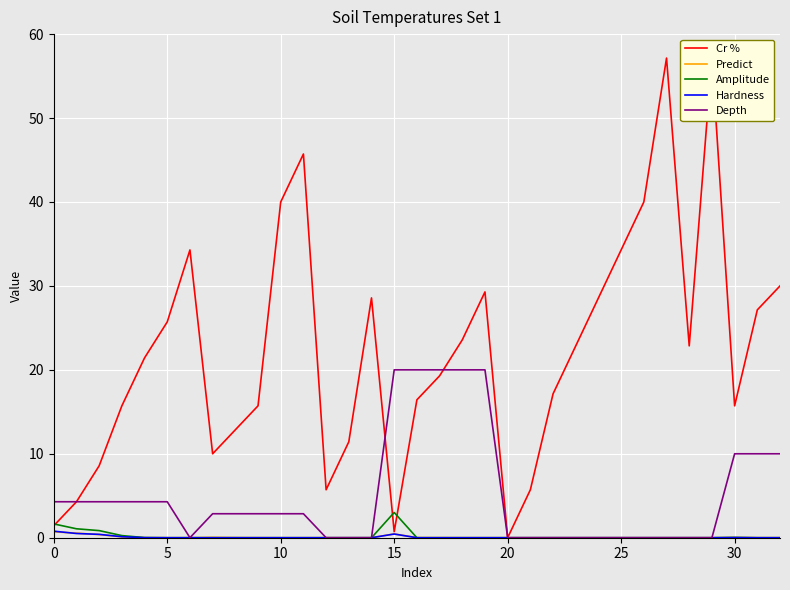

Reading right to left, what are all the values shown in this chart?

Cr %: 30.0	27.1	15.7	57.1	22.9	57.1	40.0	34.3	28.6	22.9	17.1	5.7	0.0	29.3	23.6	19.3	16.4	0.7	28.6	11.4	5.7	45.7	40.0	15.7	12.9	10.0	34.3	25.7	21.4	15.7	8.6	4.3	1.4
Predict: 0.0	0.0	0.0	0.0	0.0	0.0	0.0	0.0	0.0	0.0	0.0	0.0	0.0	0.0	0.0	0.0	0.0	0.5	0.0	0.0	0.0	0.0	0.0	0.0	0.0	0.0	0.0	0.0	0.0	0.1	0.4	0.5	0.7
Amplitude: 0.0	0.0	0.0	0.0	0.0	0.0	0.0	0.0	0.0	0.0	0.0	0.0	0.0	0.0	0.0	0.0	0.0	3.0	0.0	0.0	0.0	0.0	0.0	0.0	0.0	0.0	0.0	0.0	0.0	0.3	0.8	1.1	1.6
Hardness: 0.0	0.0	0.0	0.0	0.0	0.0	0.0	0.0	0.0	0.0	0.0	0.0	0.0	0.0	0.0	0.0	0.0	0.4	0.0	0.0	0.0	0.0	0.0	0.0	0.0	0.0	0.0	0.0	0.0	0.1	0.4	0.5	0.8
Depth: 10.0	10.0	10.0	0.0	0.0	0.0	0.0	0.0	0.0	0.0	0.0	0.0	0.0	20.0	20.0	20.0	20.0	20.0	0.0	0.0	0.0	2.9	2.9	2.9	2.9	2.9	0.0	4.3	4.3	4.3	4.3	4.3	4.3